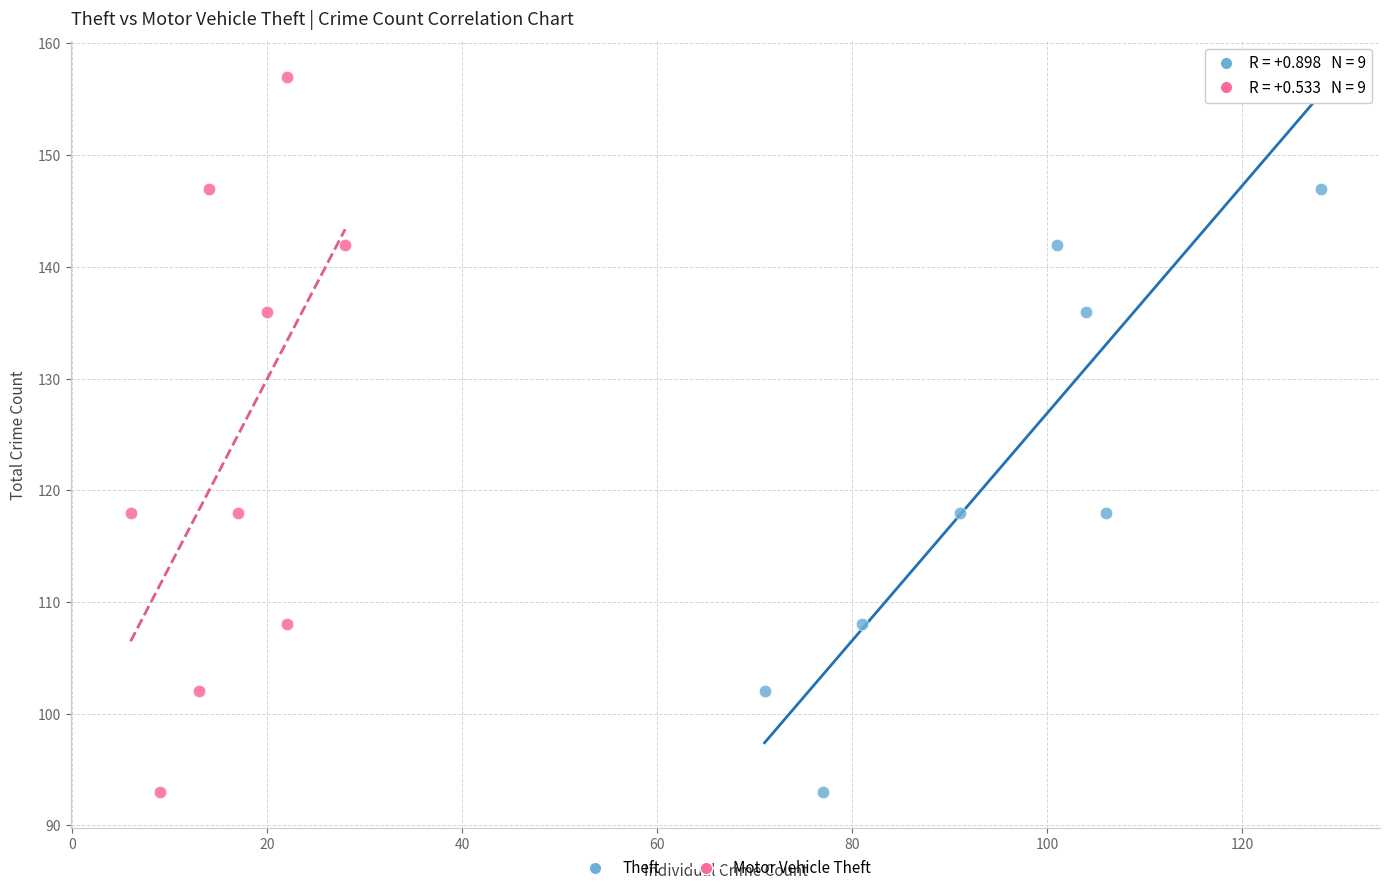

What are all the series names shown in the legend?

Theft, Motor Vehicle Theft